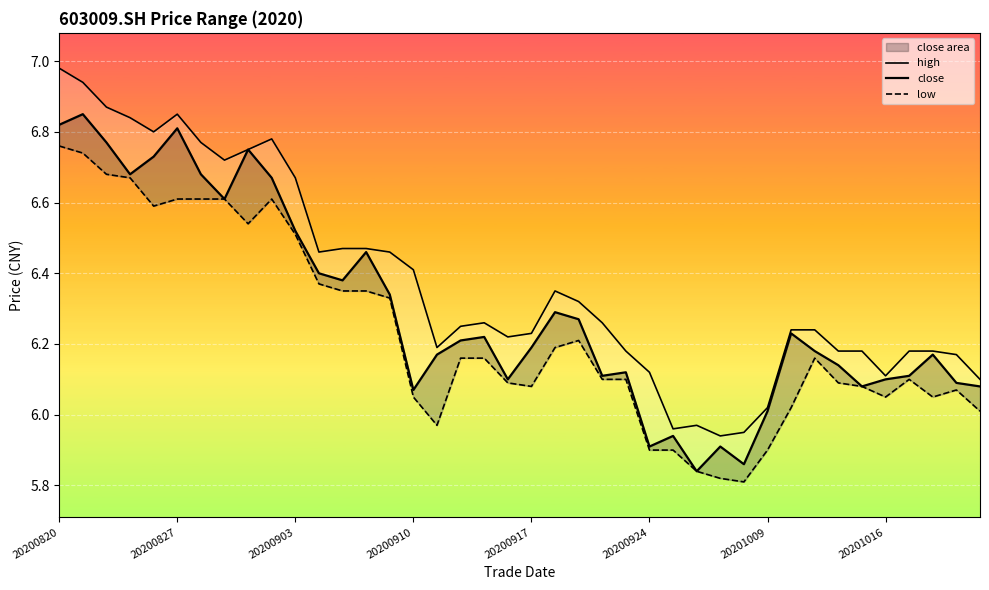

How many lines are shown in the chart?

3